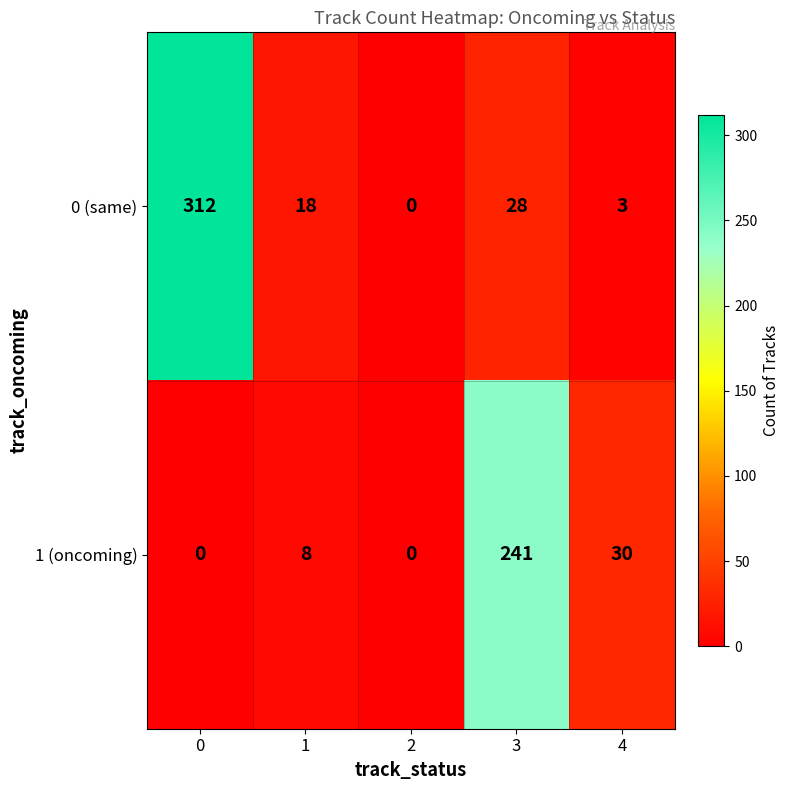

At how many categories does at least one series exceed 267?

1